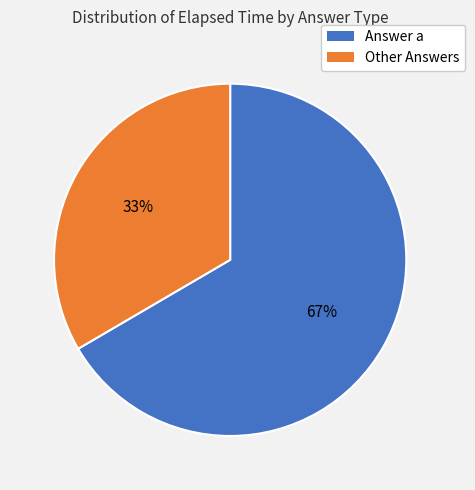

Count the number of slices in the pie.

2